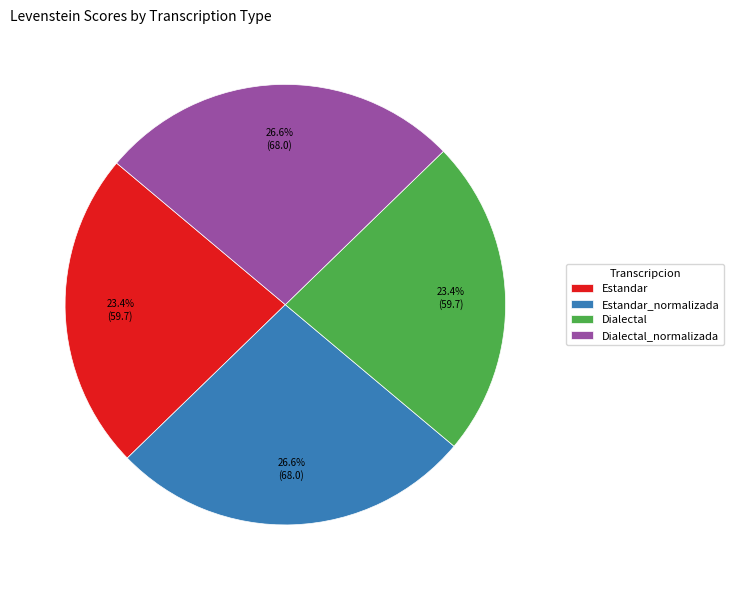

Is Dialectal the majority of the pie?

No